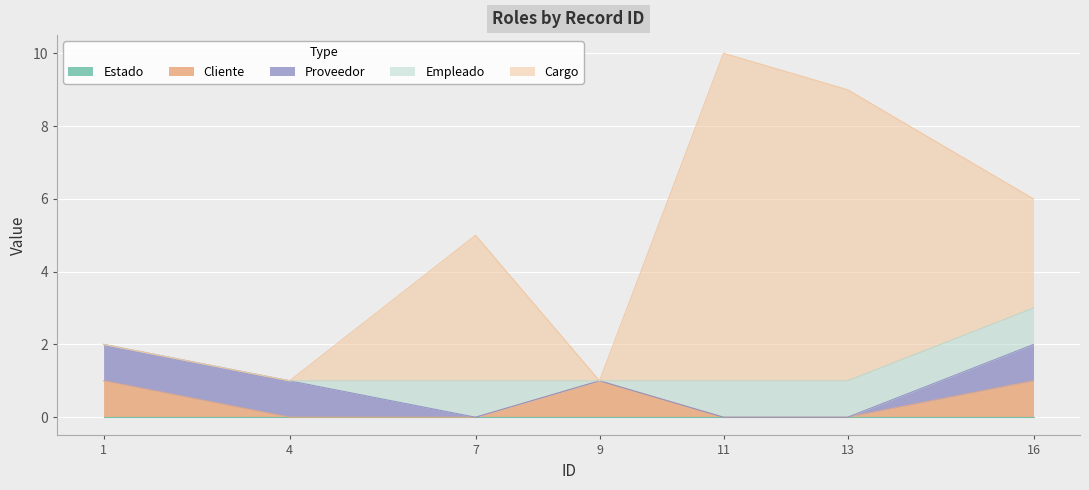

What value does the Proveedor series have at 4?

1